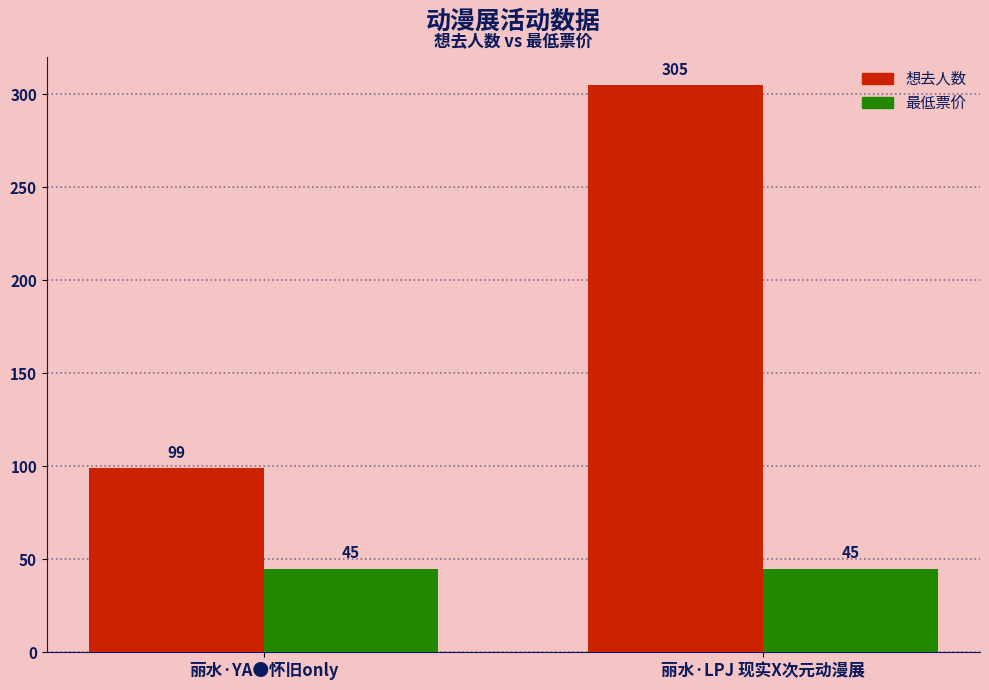

What is the total value across all series at 丽水·YA●怀旧only?

144